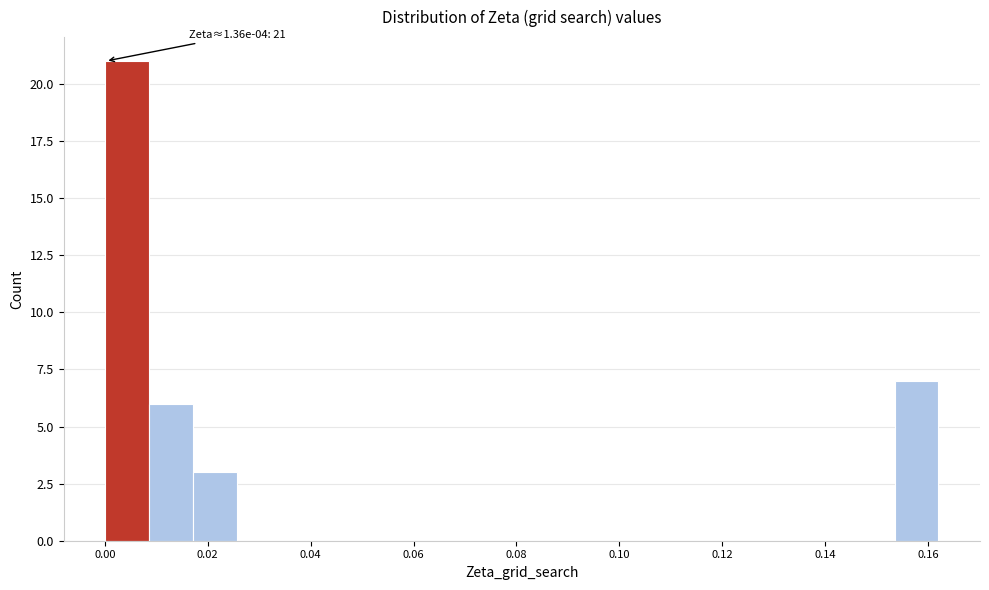

Over which range of the x-axis is the bar tallest?

0.000 to 0.008